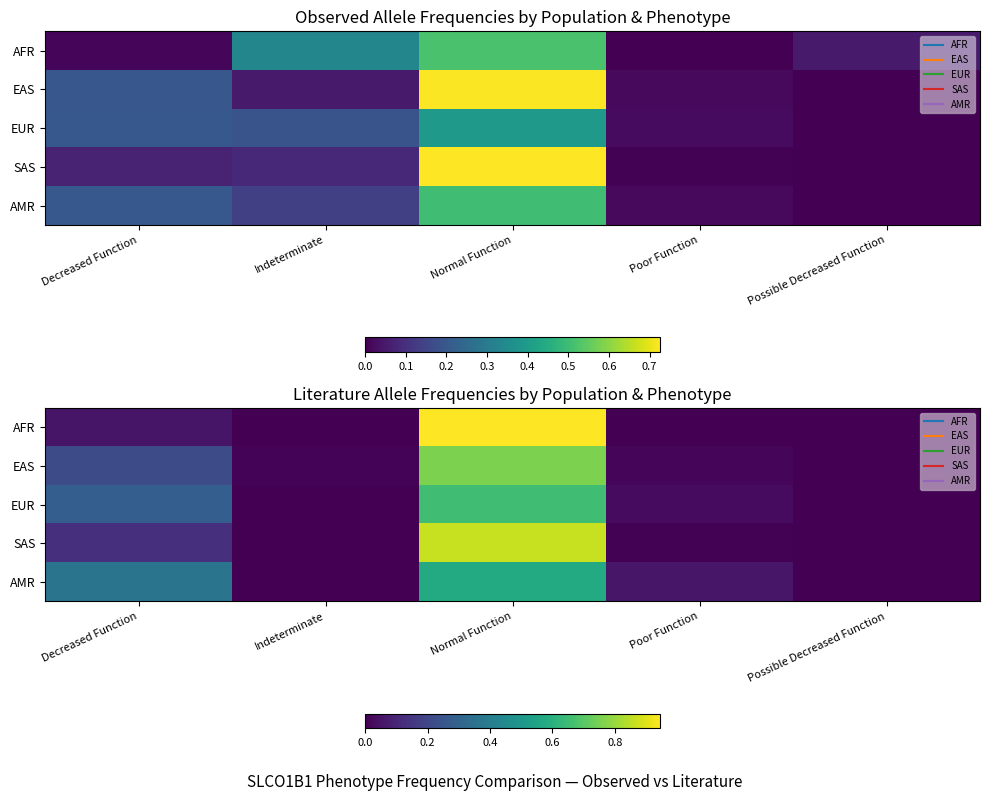

At which category is the sum across all series the highest?

Normal Function